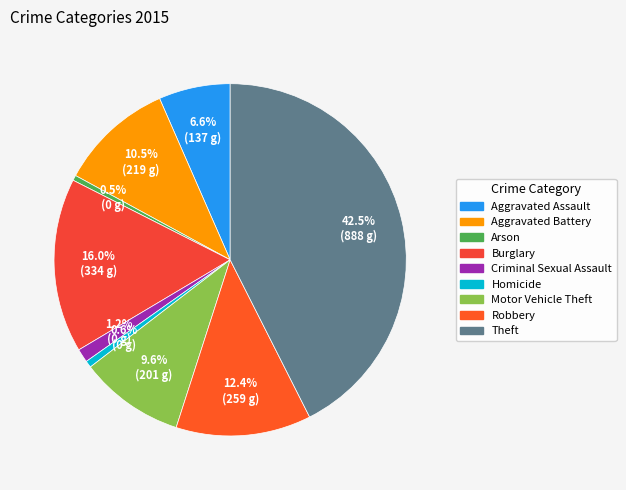

Is the sum of Arson and Aggravated Assault greater than half?

No